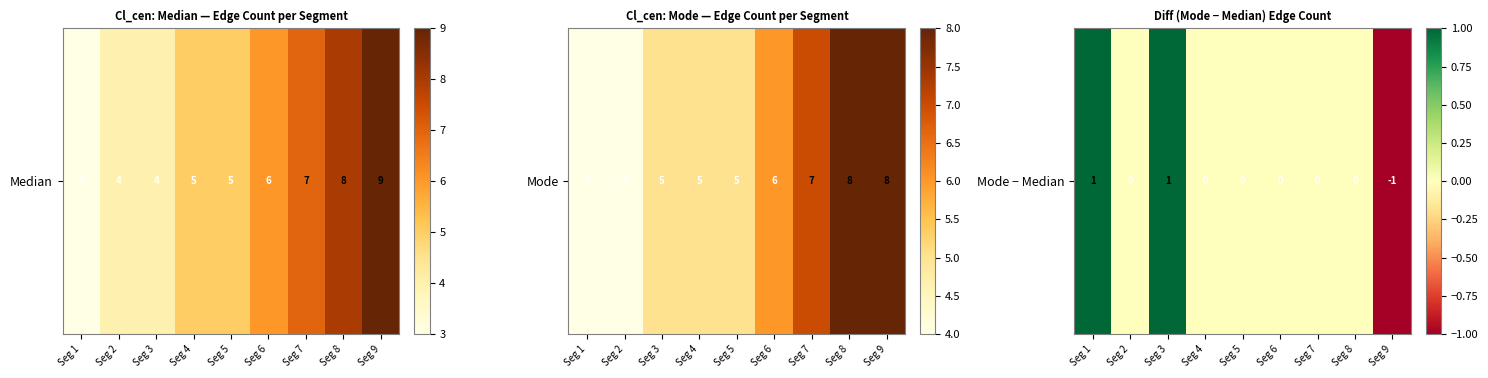

The value at Seg 7 is 1. True or false?

False